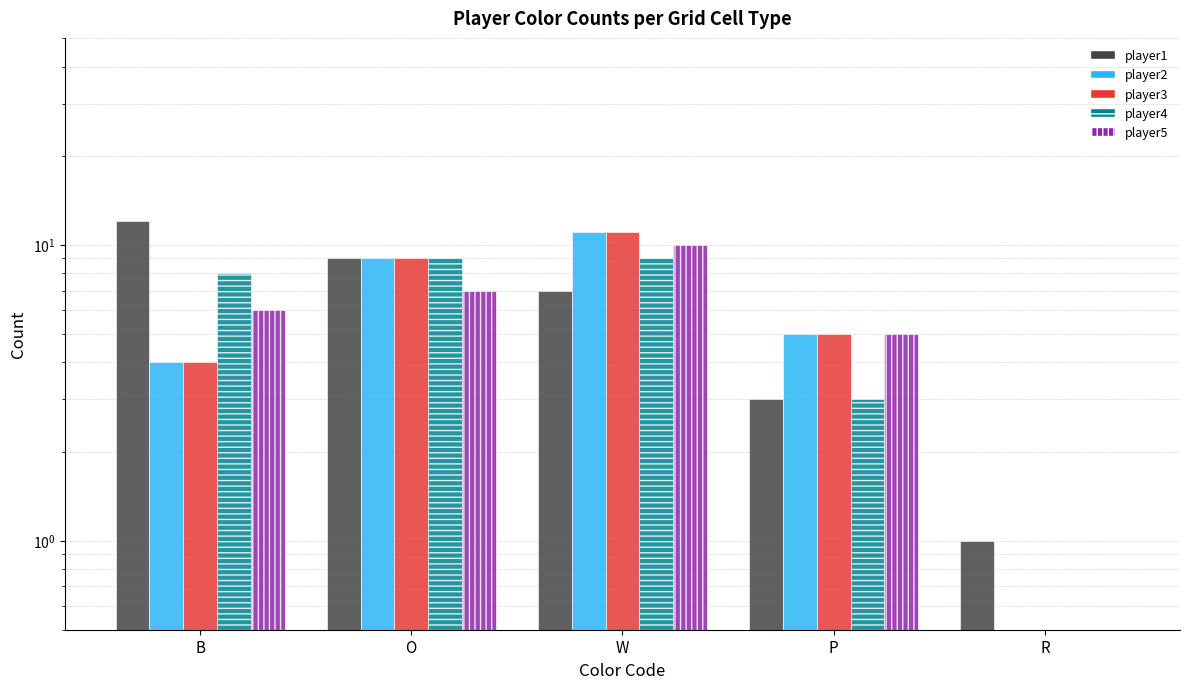

Count the number of data series in this chart.

5